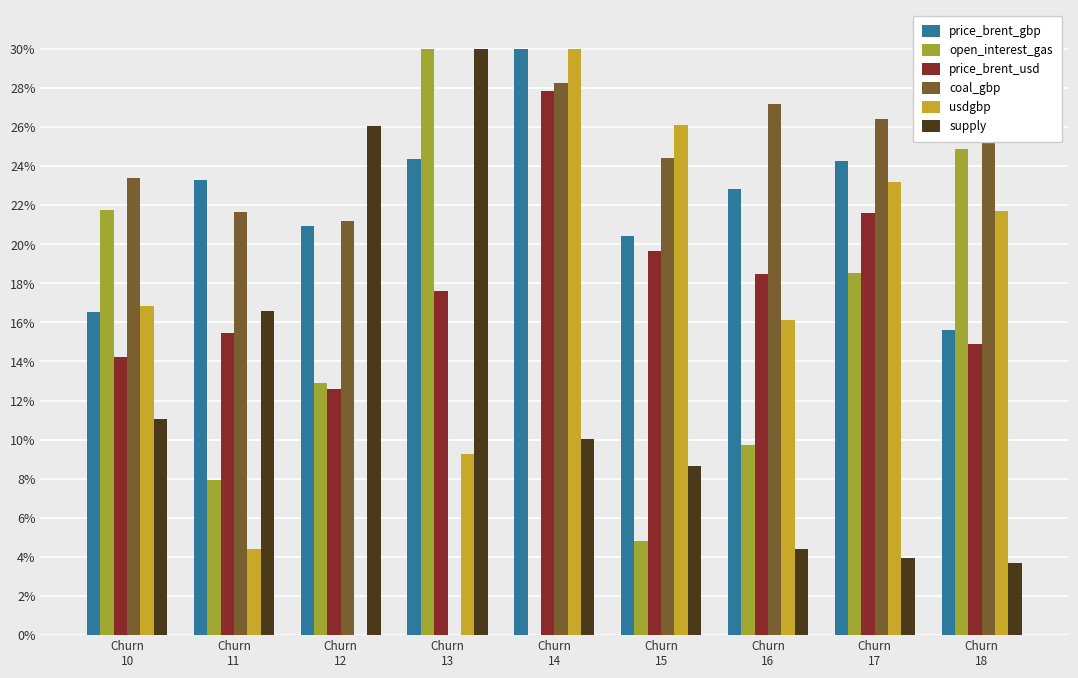

What is the difference between the supply values at Churn
10 and Churn
18?

7.4